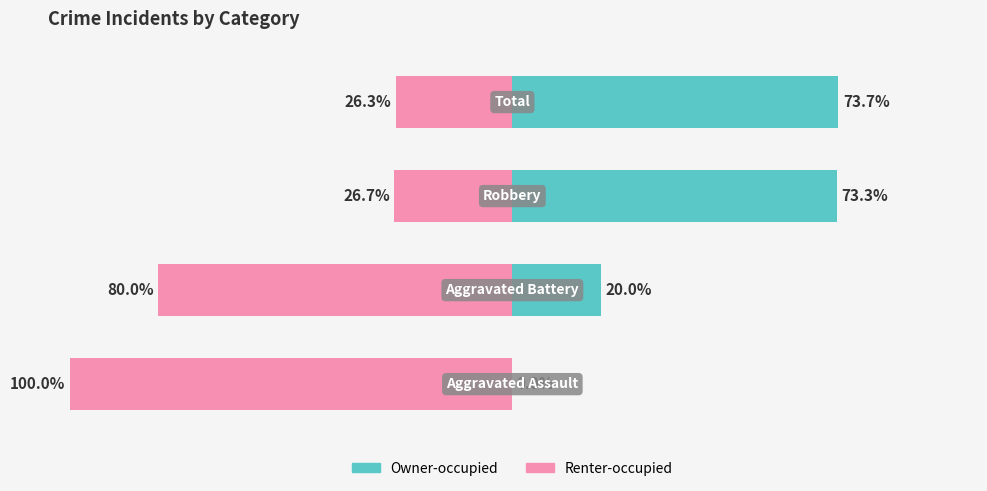

Reading left to right, transcribe all the data shown in this chart.

Owner-occupied: 0=0.0	1=20.0	2=73.3	3=73.7
Renter-occupied: 0=-100.0	1=-80.0	2=-26.7	3=-26.3